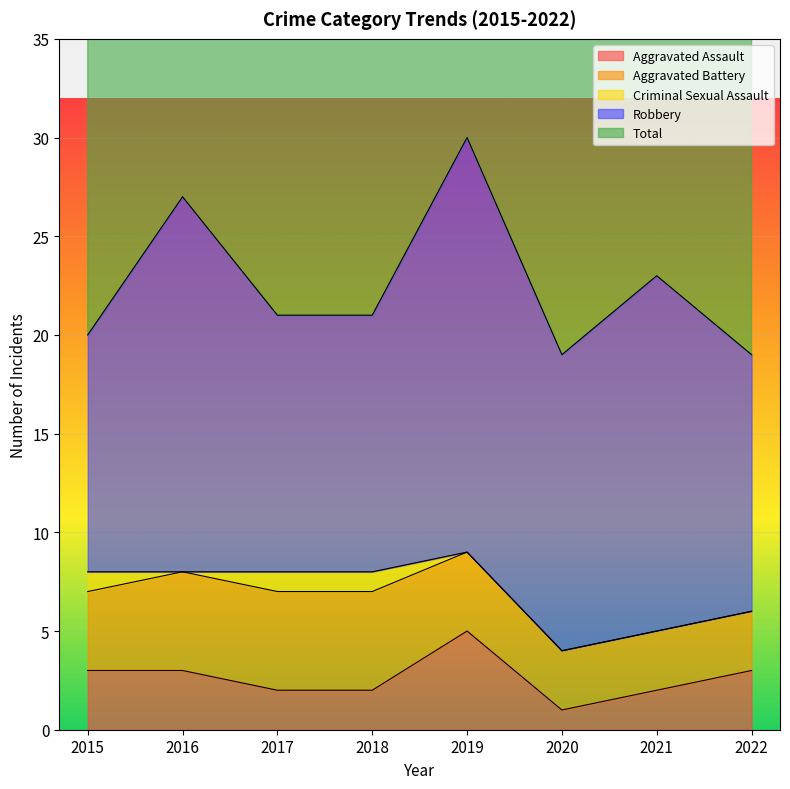

Between 2021 and 2016, which is larger?

2016